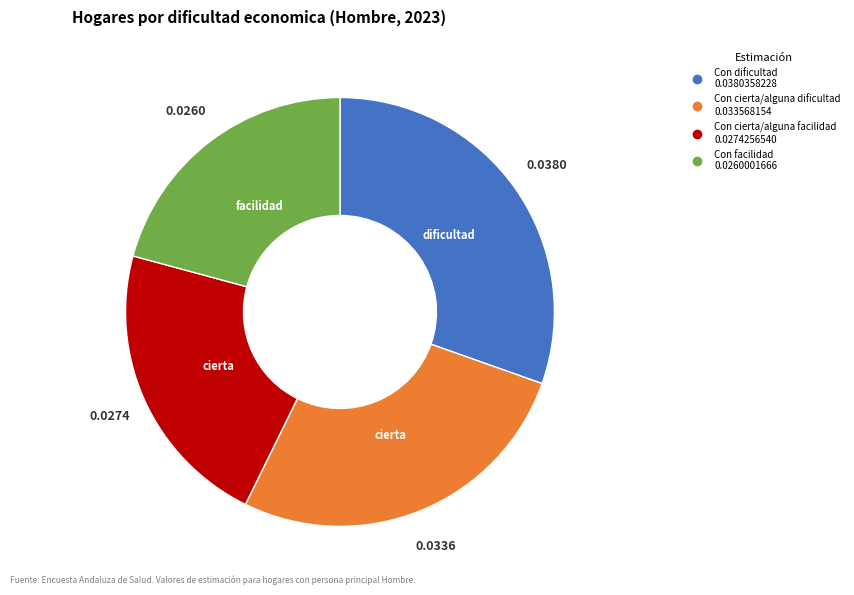

Rank the categories by value from lowest to highest.

Con facilidad, Con cierta/alguna facilidad, Con cierta/alguna dificultad, Con dificultad